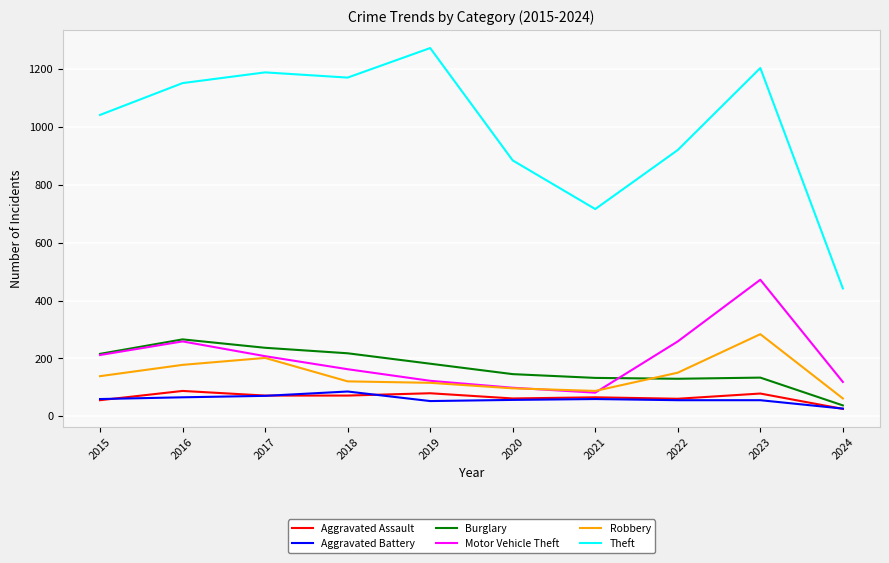

Which series has the widest spread of values?

Theft